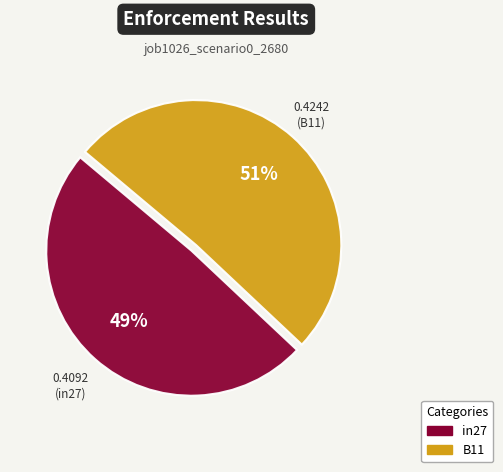

Does any single category account for the majority?

Yes